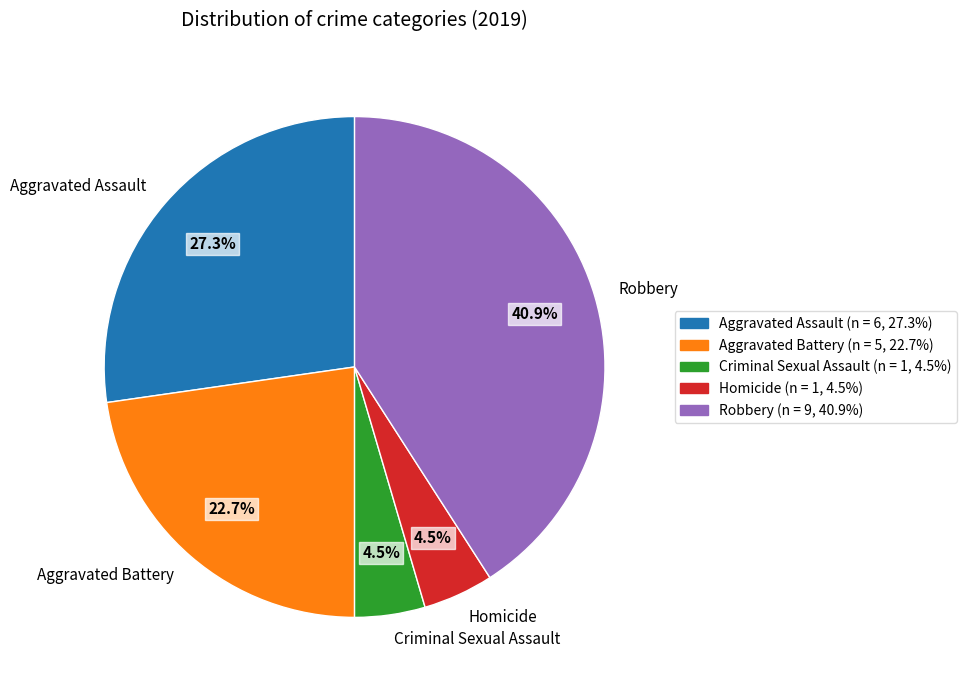

What portion of the pie excludes Criminal Sexual Assault?

95.5%